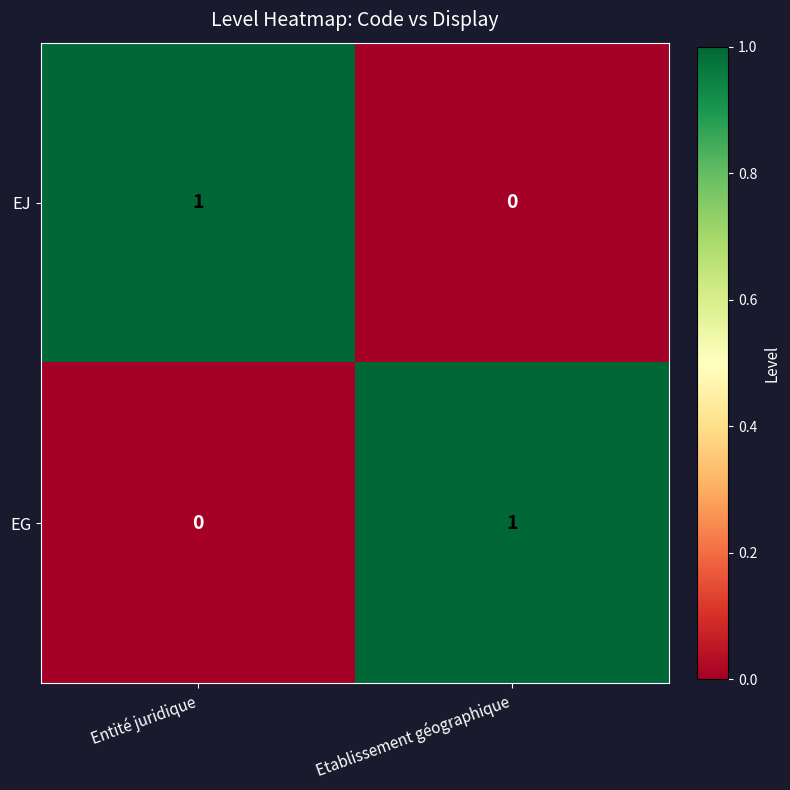

At which label is EJ closest to 0?

Etablissement géographique